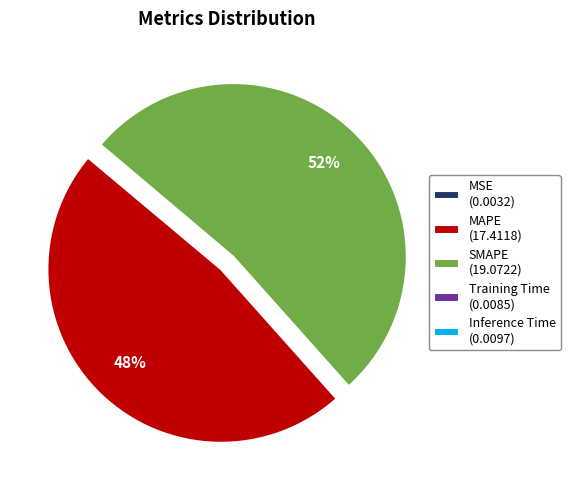

To the nearest percent, what is the average slice percentage?

20%